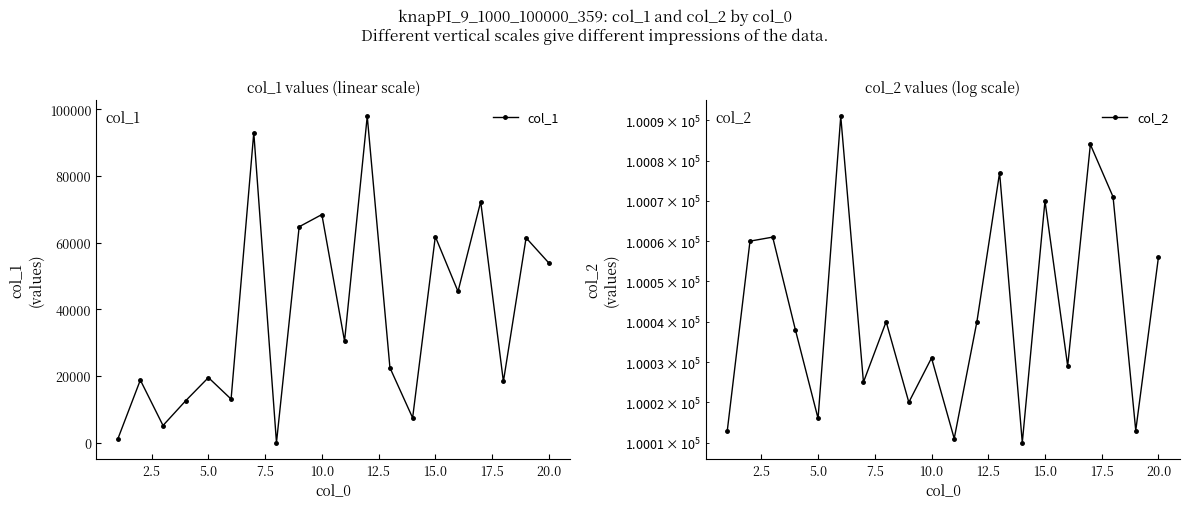

What is the lowest value of the col_2 series?

100010